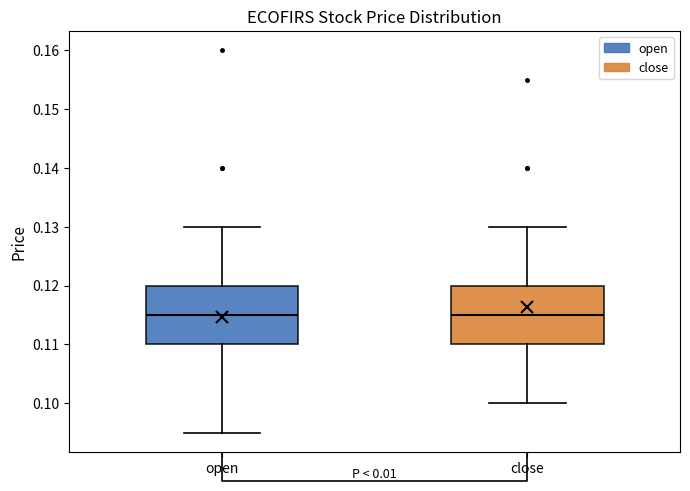

Where does the median line of the box for close sit on the y-axis? The values are not printed on the chart, so give them approximately, as read against the axis.

0.115